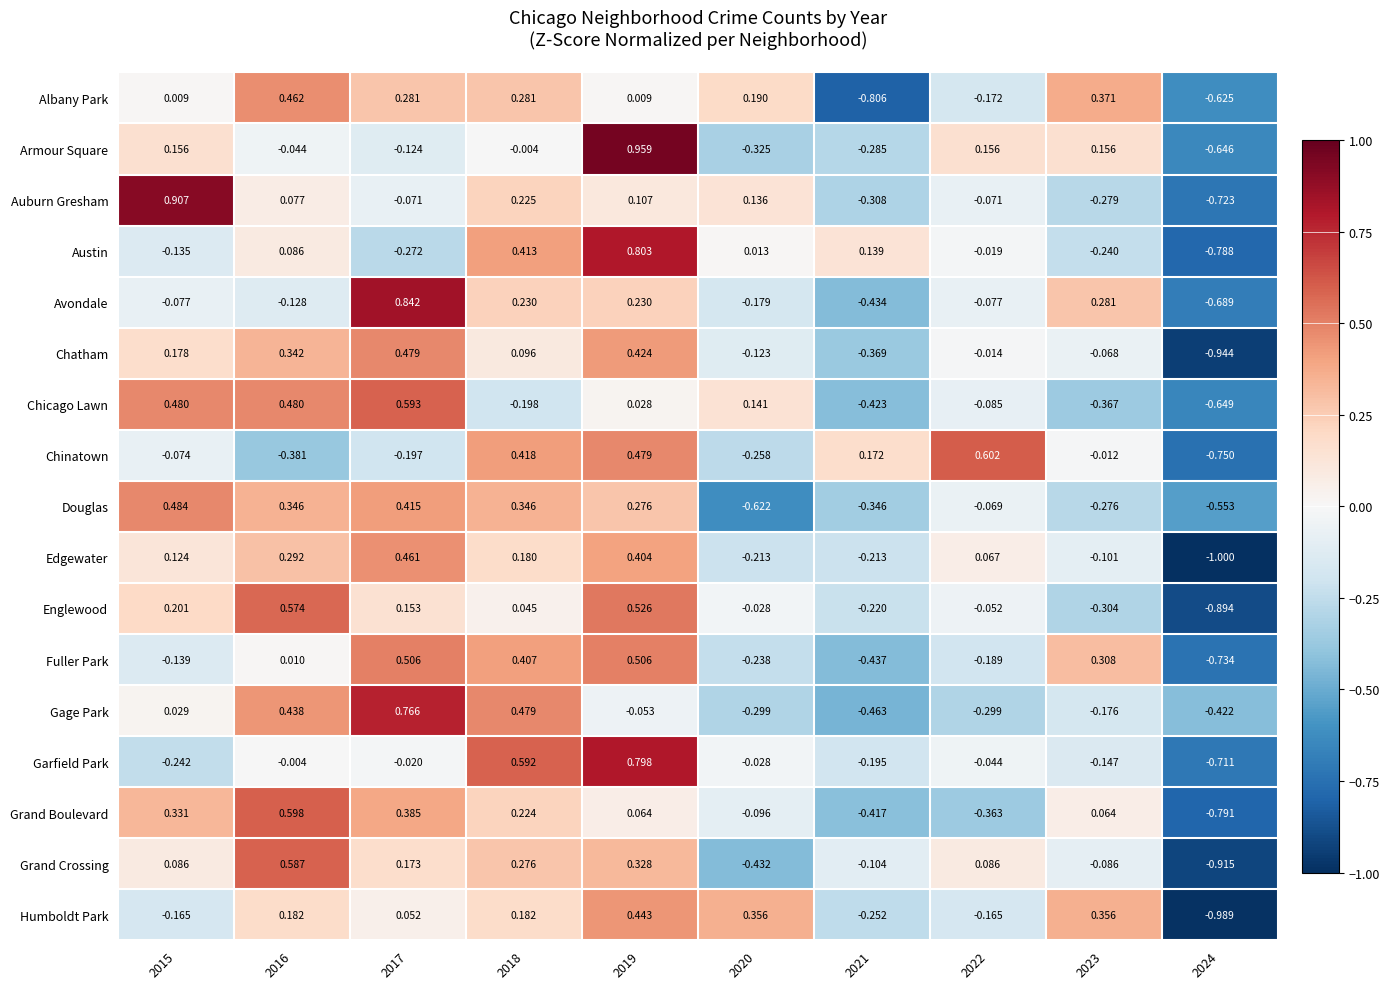

How many values in Albany Park are above zero?

7